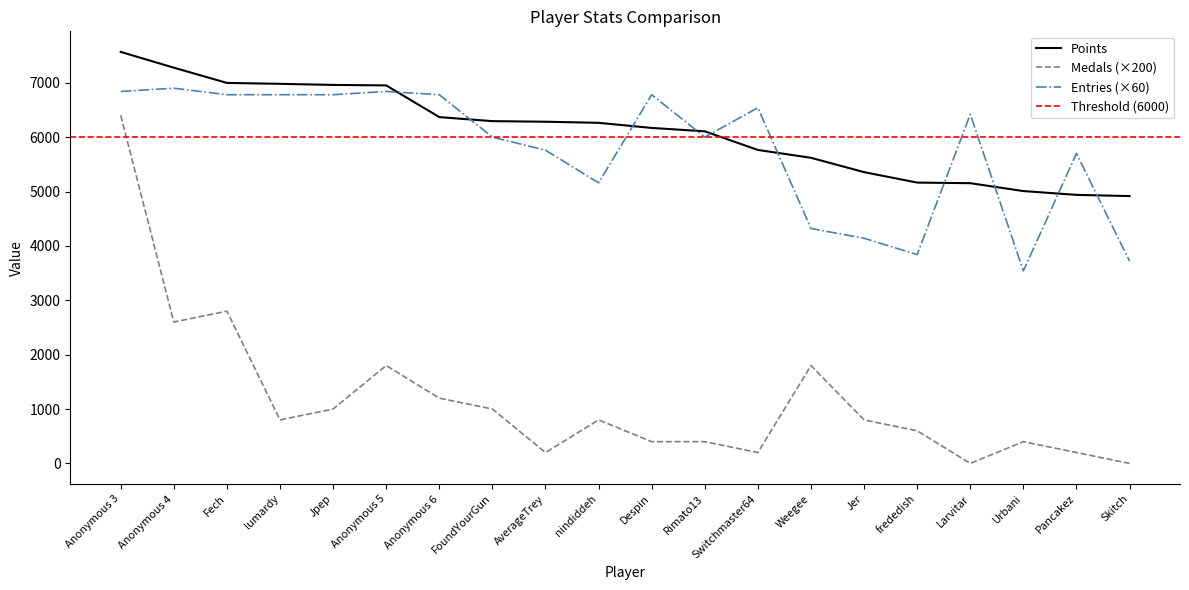

Does the chart display data point markers on the line(s)?

No